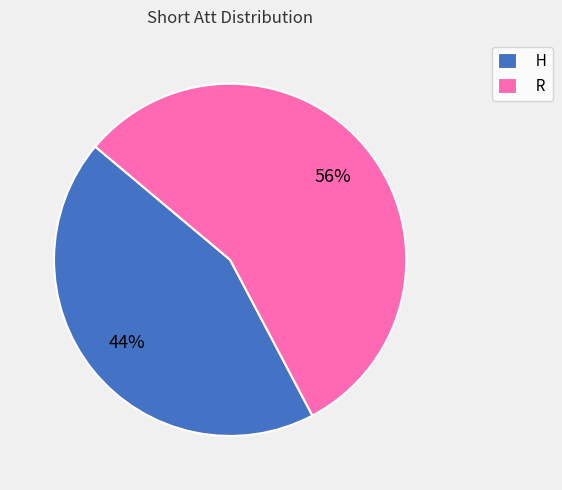

Is there any slice that represents more than half of the pie?

Yes